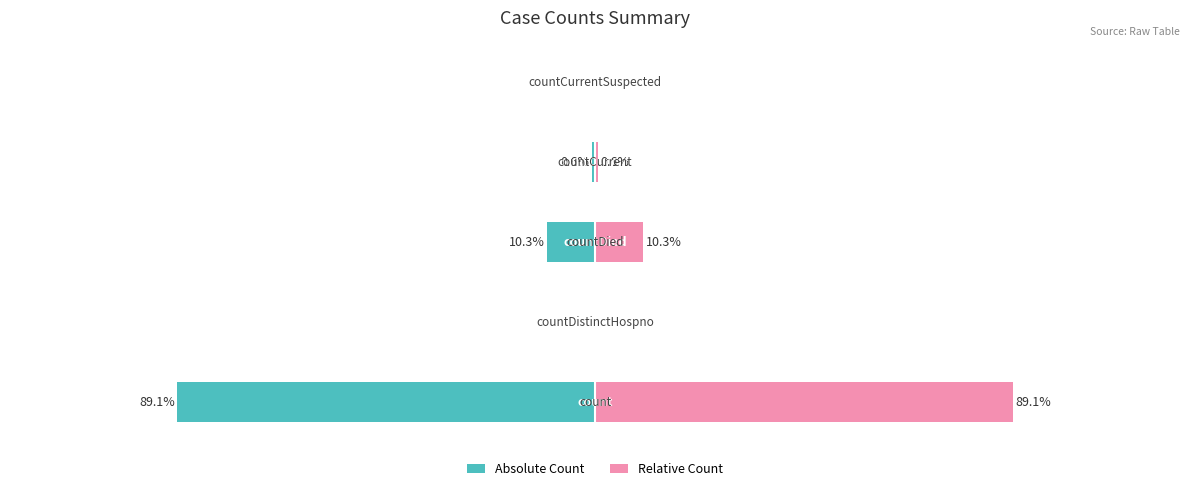

True or false: Relative Count has a value of 51.2 at 4.

False